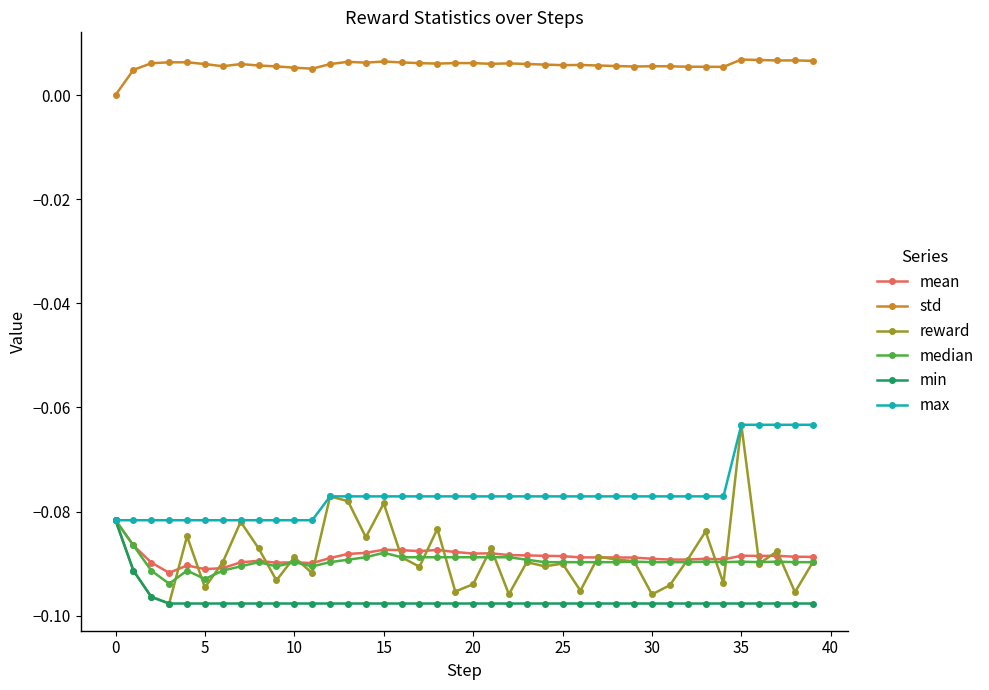

How many lines are shown in the chart?

6